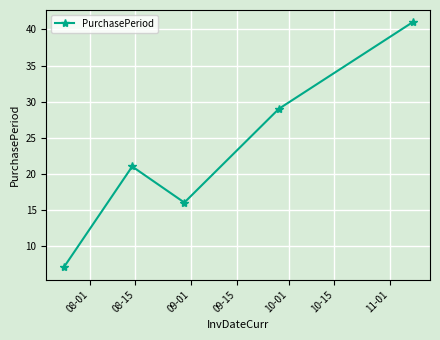

What is the minimum value shown in the chart?

7